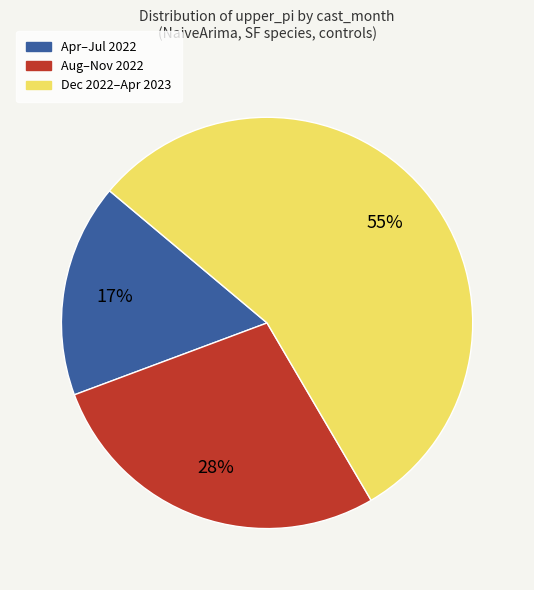

Is there a majority slice in this chart?

Yes